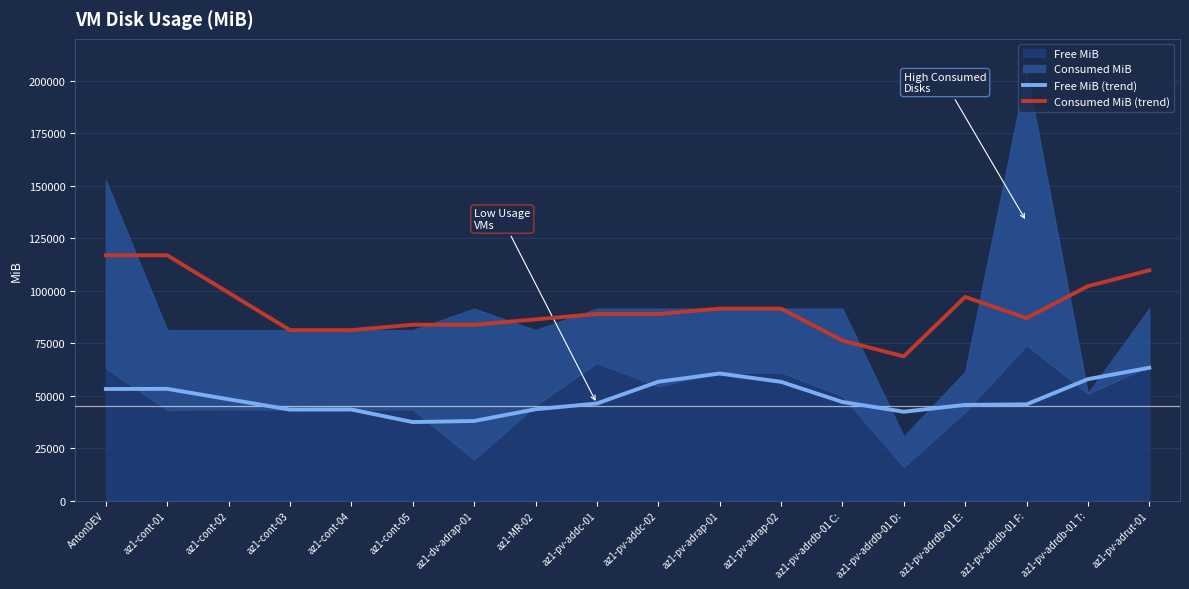

What is the label of the 4th point from the right?

az1-pv-adrdb-01 E: